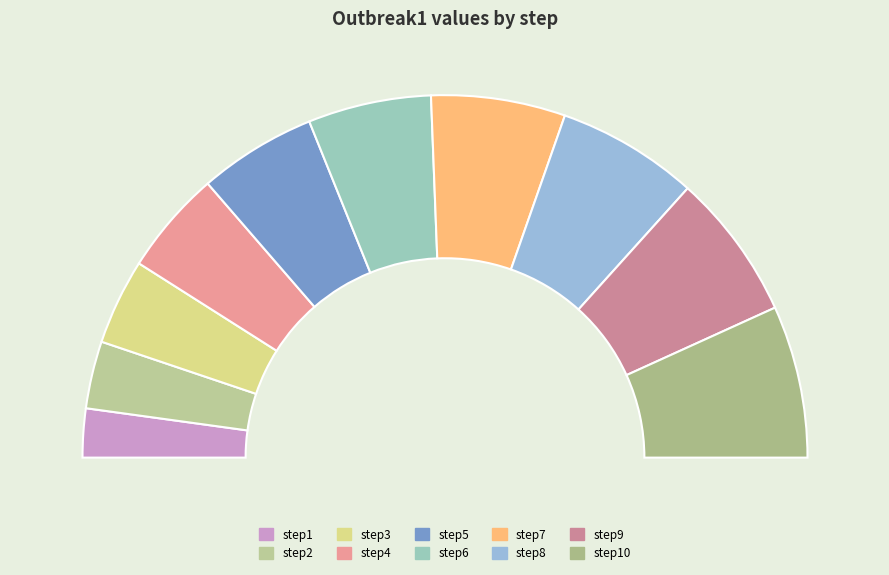

To the nearest percent, what portion does step5 represent?

10%